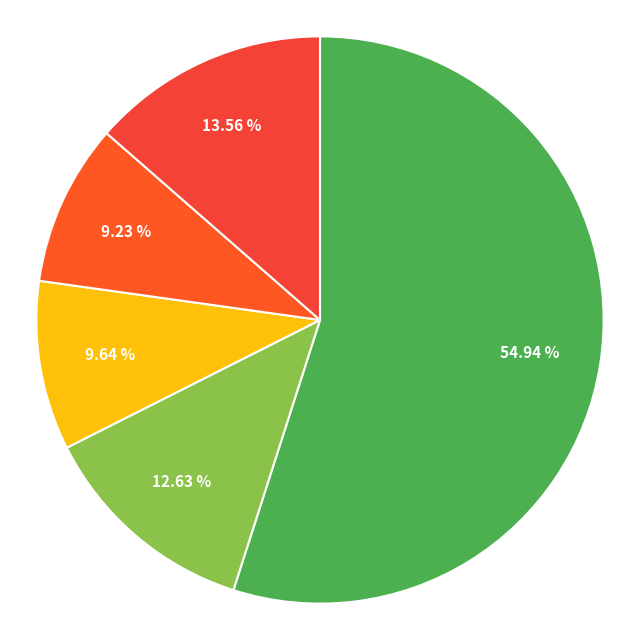

How many segments does this pie chart have?

5